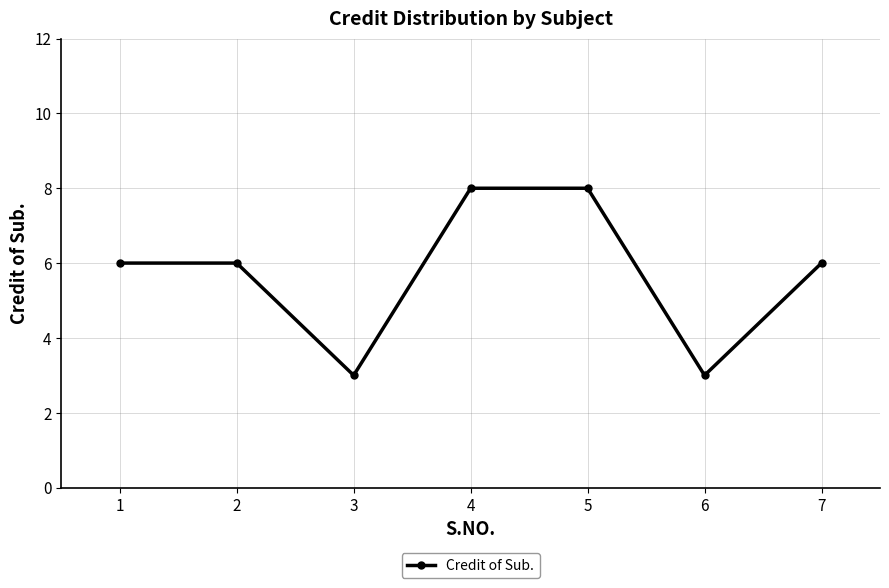

What is the change in value from 3 to 4?

+5